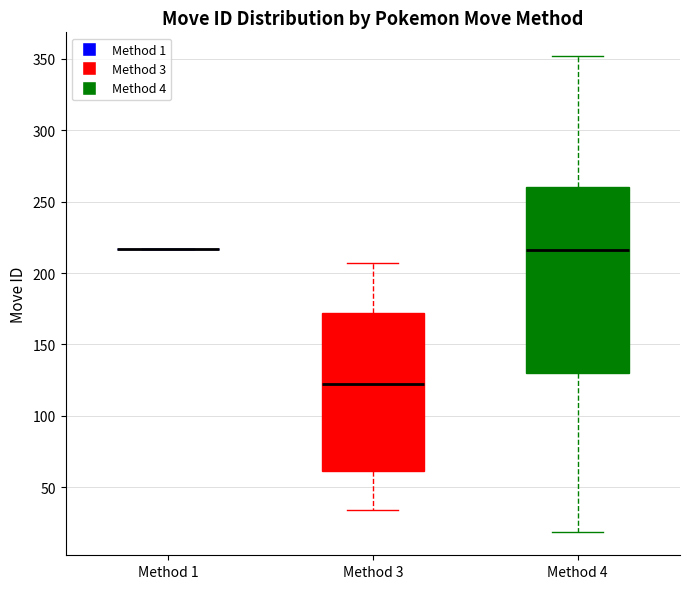

Reading left to right, read every box against the y-axis: the position of its median line, the range the box covers, and the ends of its whiskers. The values are not printed on the chart, so give them approximately, as read against the axis.

Method 1: box collapsed to a line at 215, whiskers 215 to 215
Method 3: median 125, box 60 to 170, whiskers 35 to 205
Method 4: median 215, box 130 to 260, whiskers 20 to 350